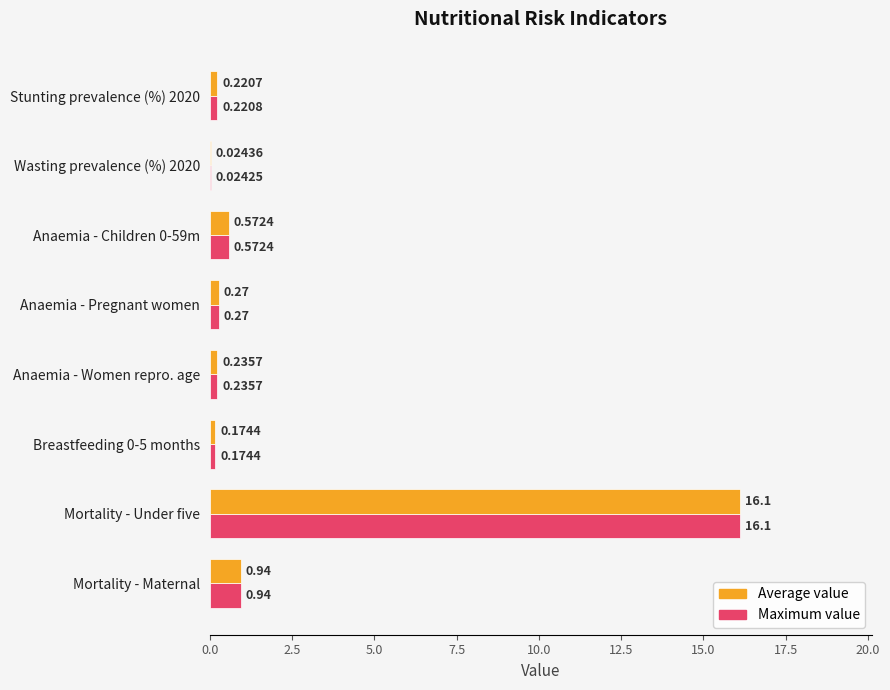

Which series changed the most between Wasting prevalence (%) 2020 and Anaemia - Children 0-59m?

Maximum value